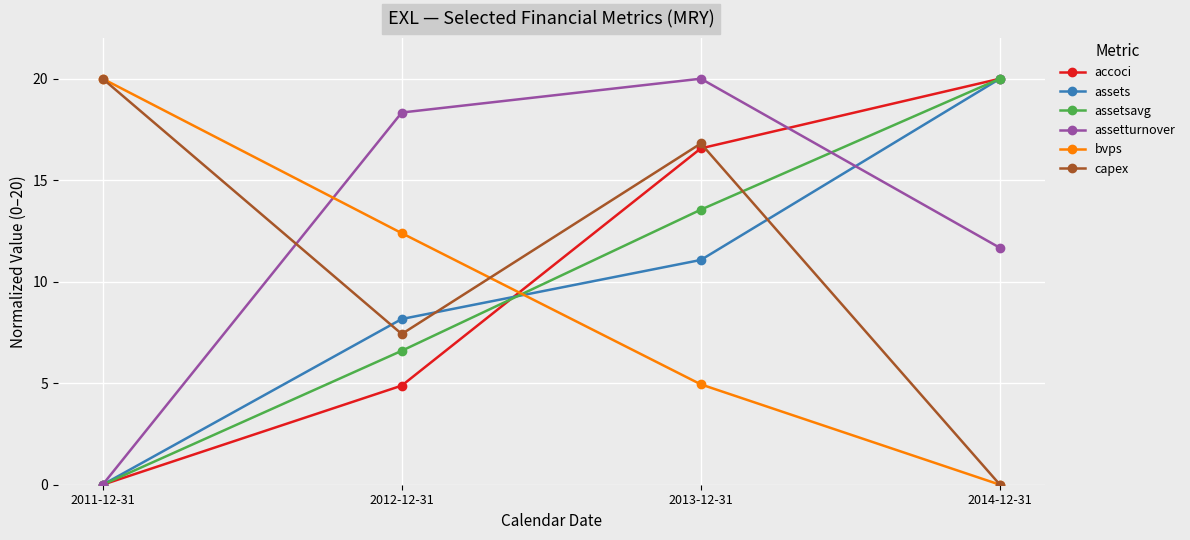

What are all the series names shown in the legend?

accoci, assets, assetsavg, assetturnover, bvps, capex